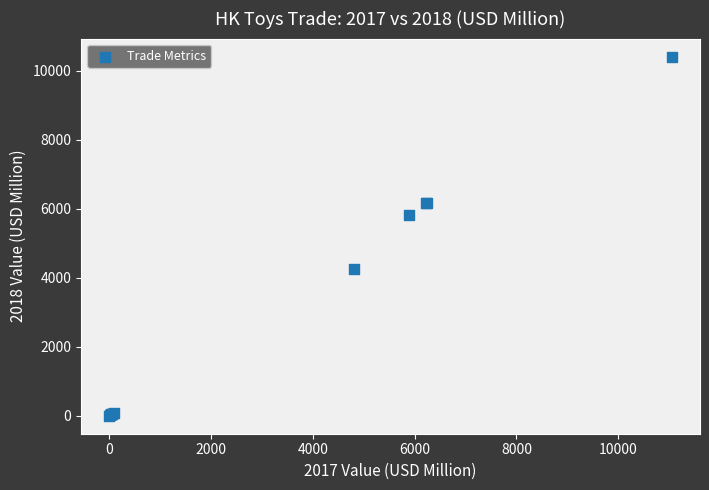

What Y value in the scatter plot is closest to 5207?

5822.3